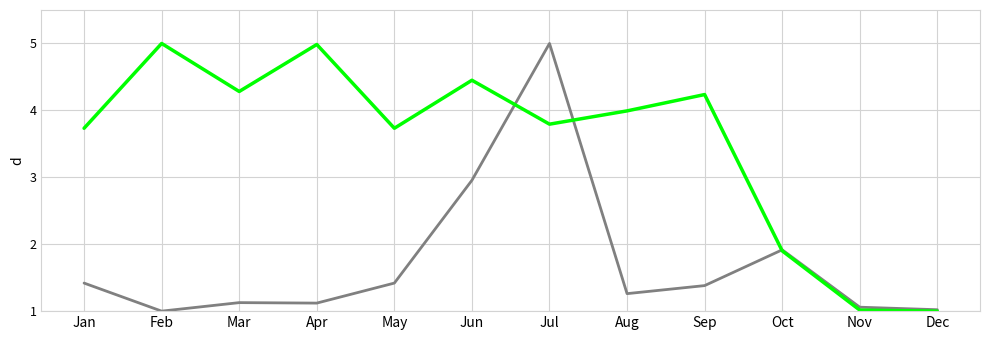

What is the total value across all series at Sep?

5.6